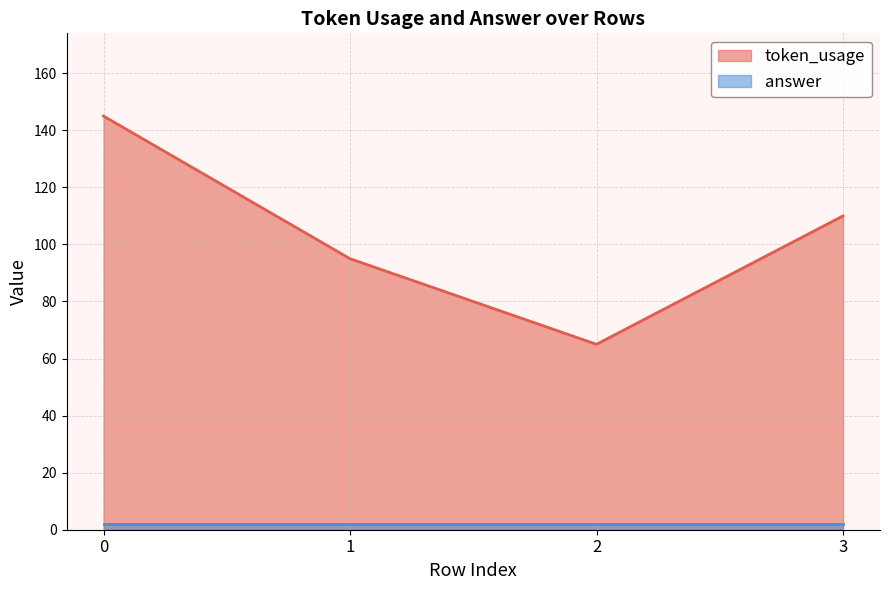

How many data points does each series have?

4